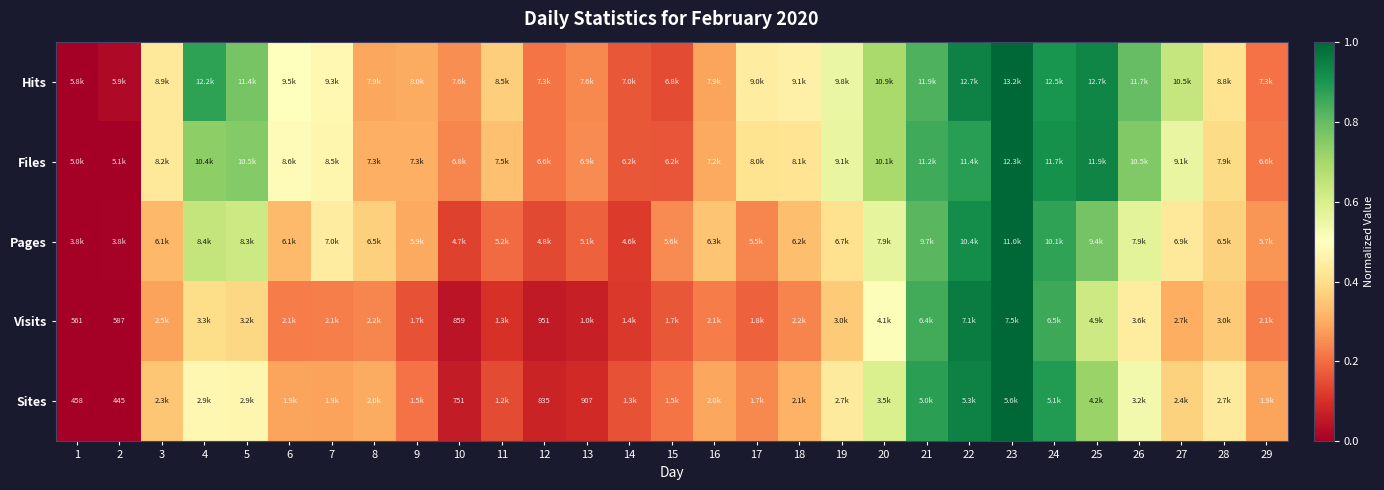

At which category is the sum across all series the highest?

23